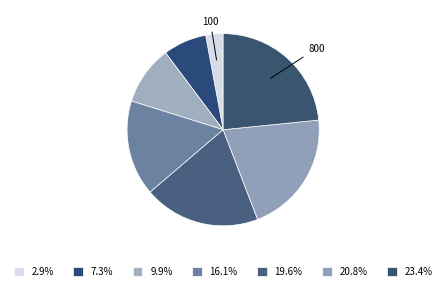

Is there a majority slice in this chart?

No